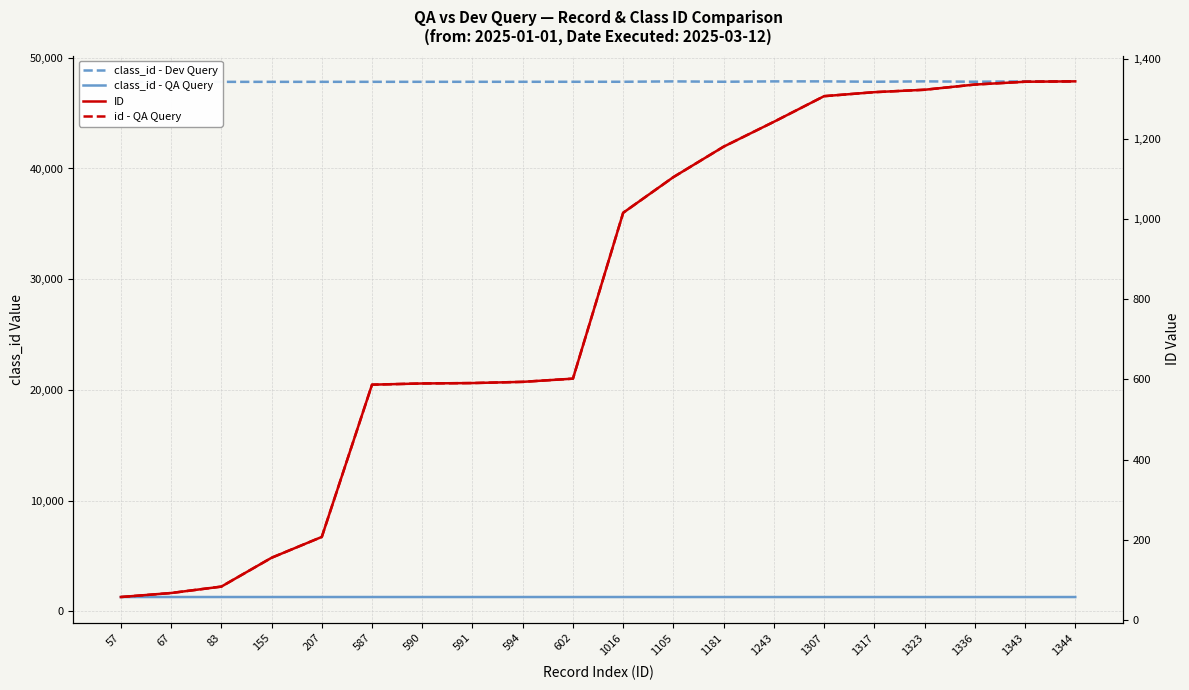

What is the maximum value shown in the chart?

47868